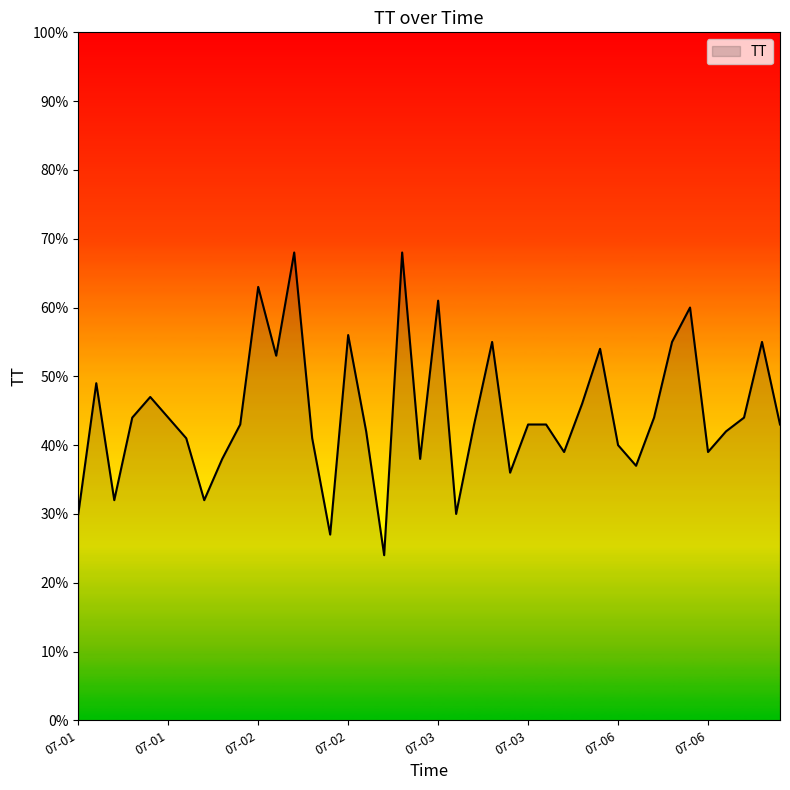

What is the maximum value shown in the chart?

68